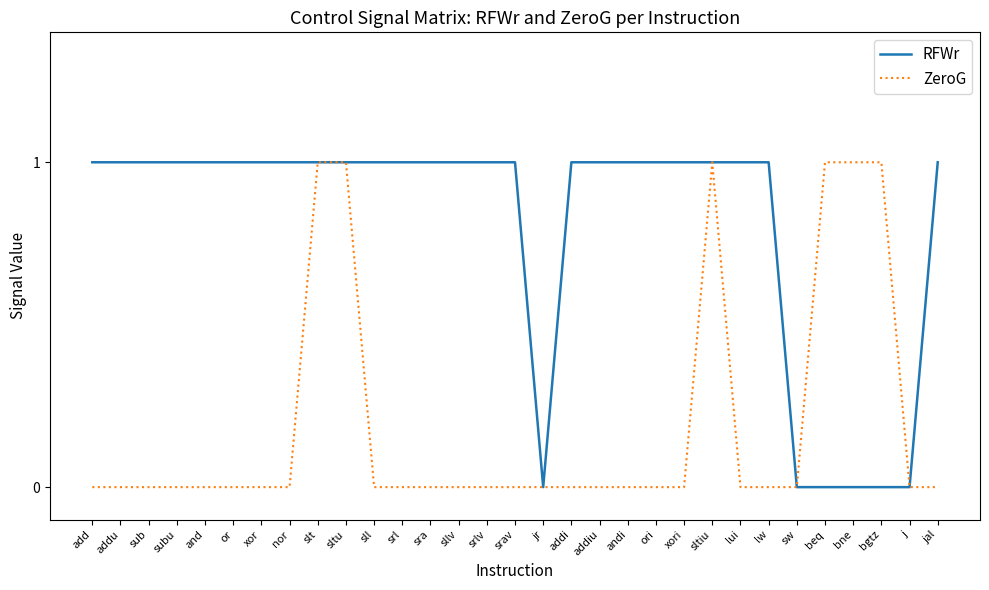

What position from the right is sltu?

22